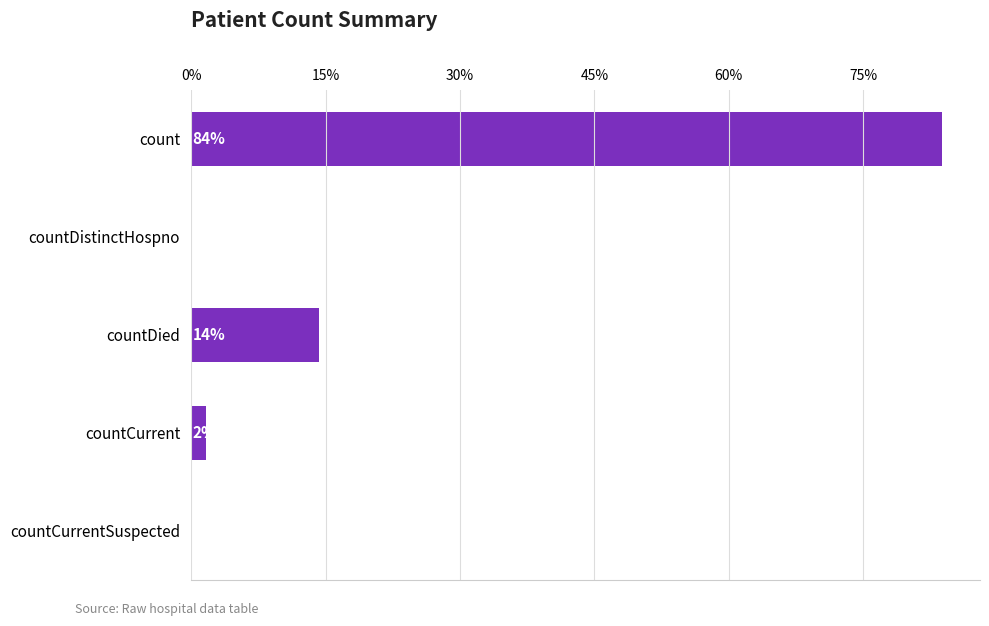

How many data points are above 218?

2